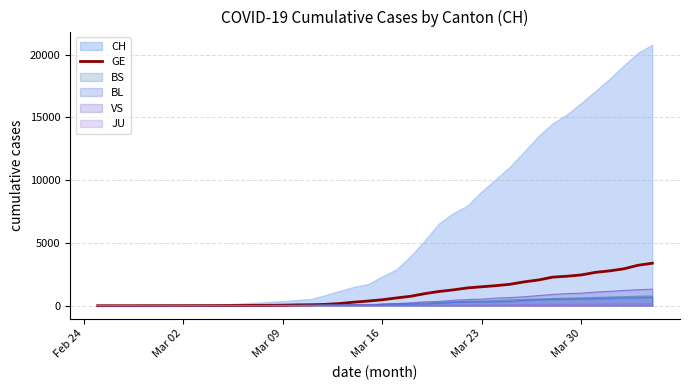

What is the maximum value for BL?

656